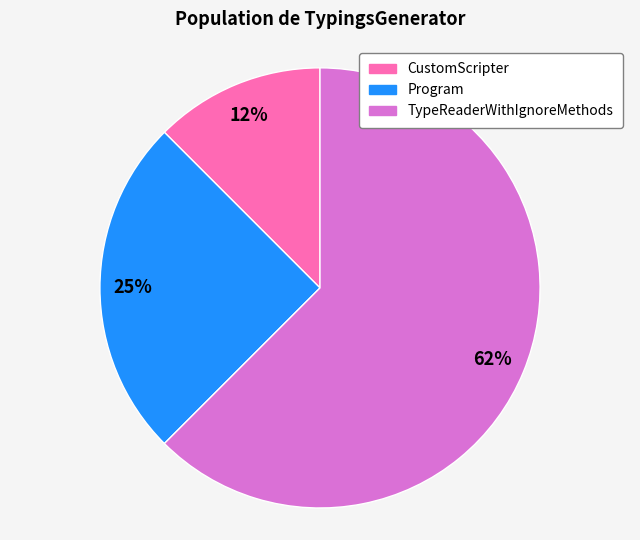

Which slice is the smallest?

CustomScripter